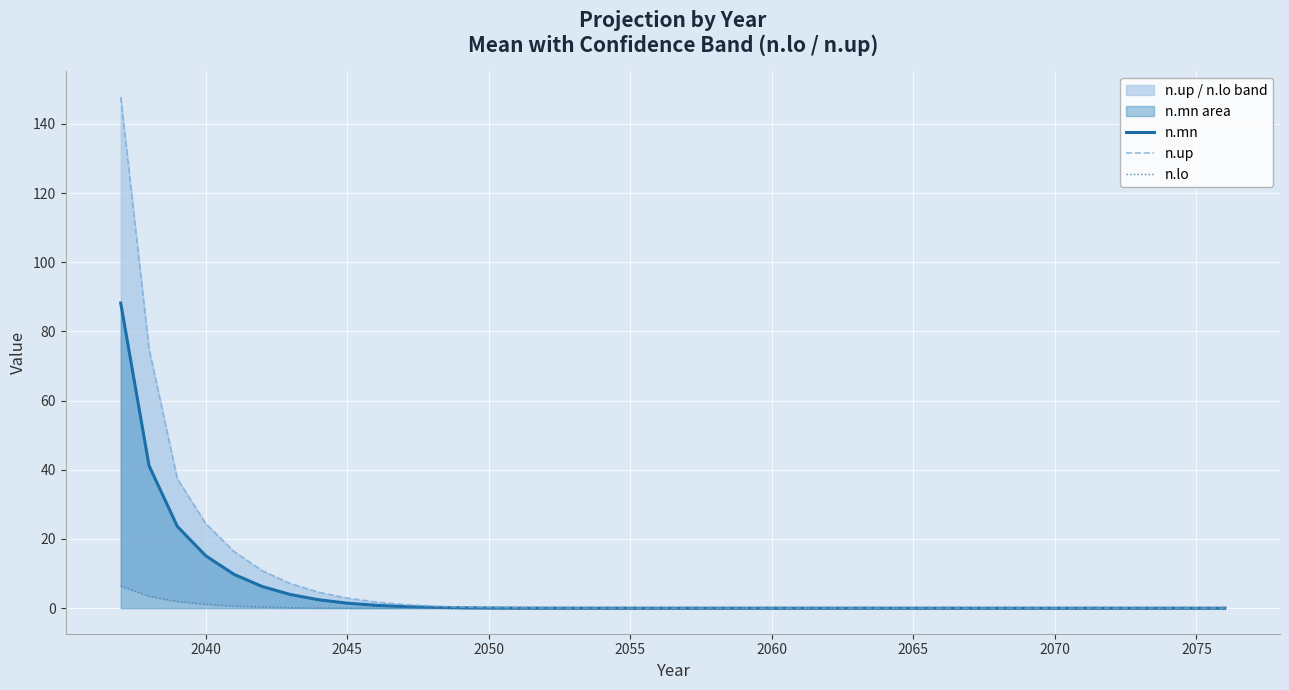

Which series has the largest range (max minus min)?

n.up